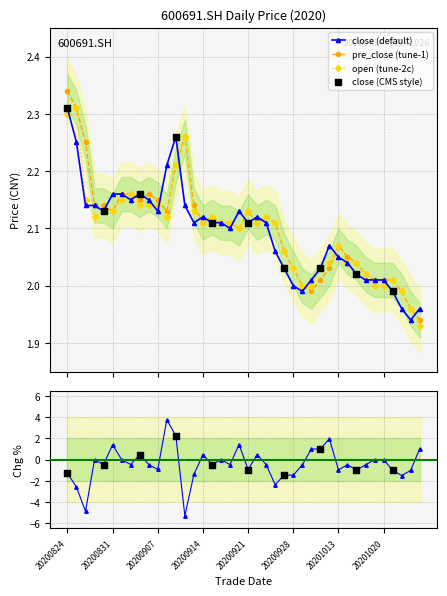

Which series contains the lowest Y value?

pct_chg